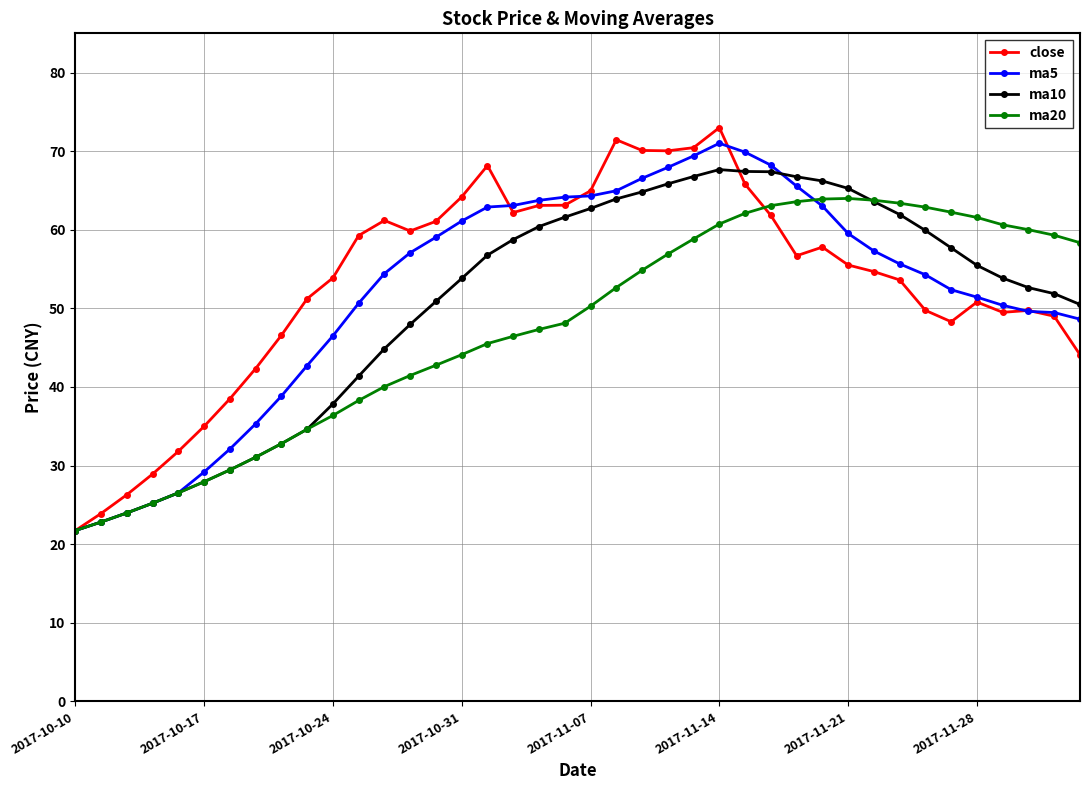

Which series has the largest total across all categories?

close